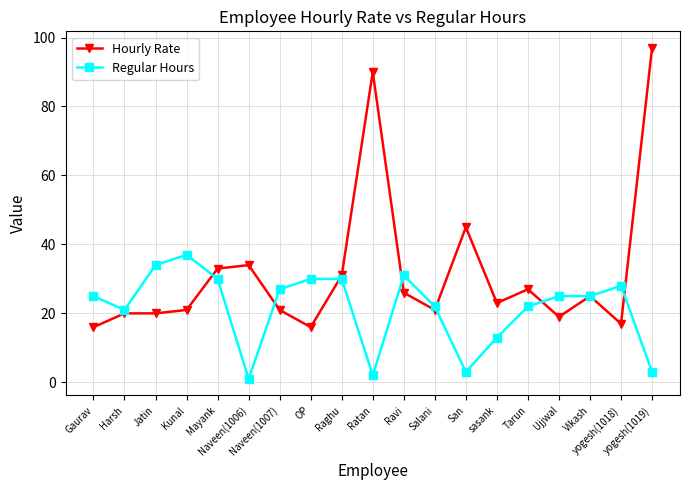

What is the maximum value shown in the chart?

97